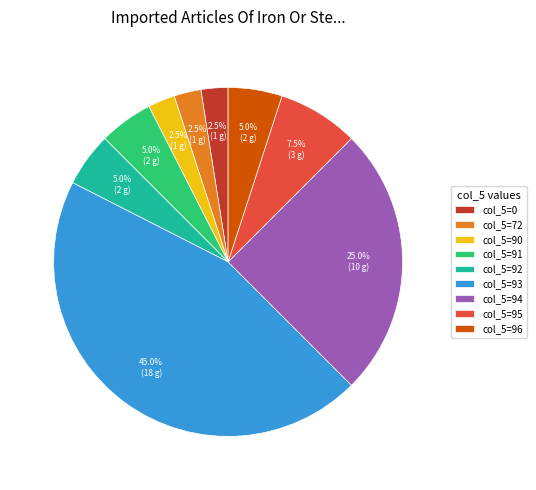

What is the largest slice in the pie chart?

col_5=93